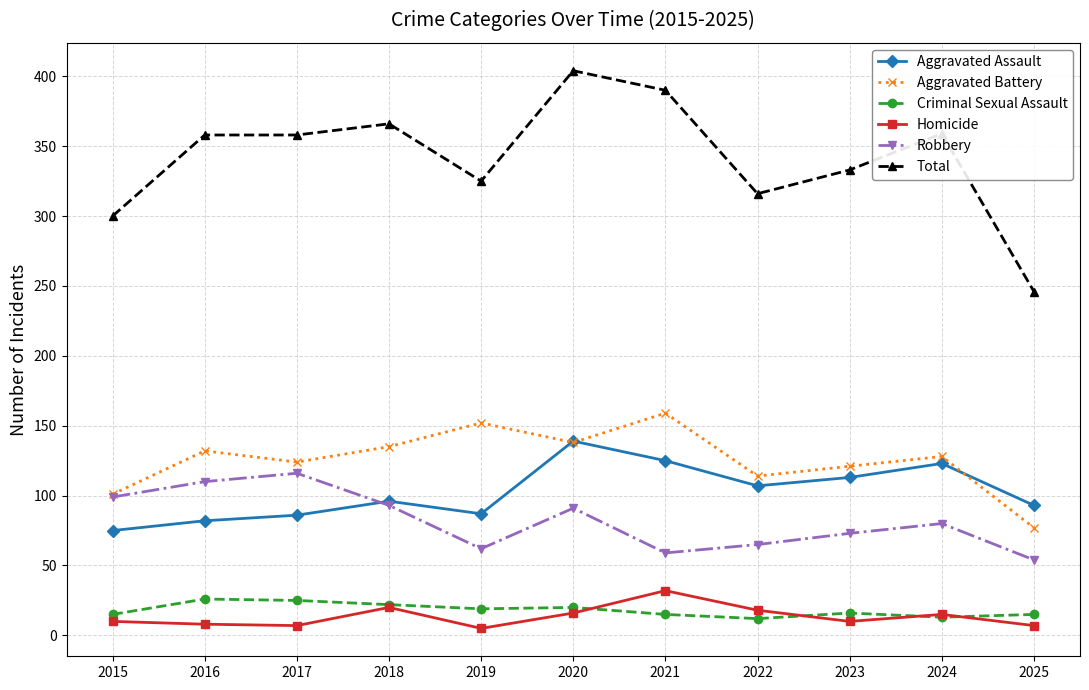

True or false: Total has a value of 358 at 2017.

True